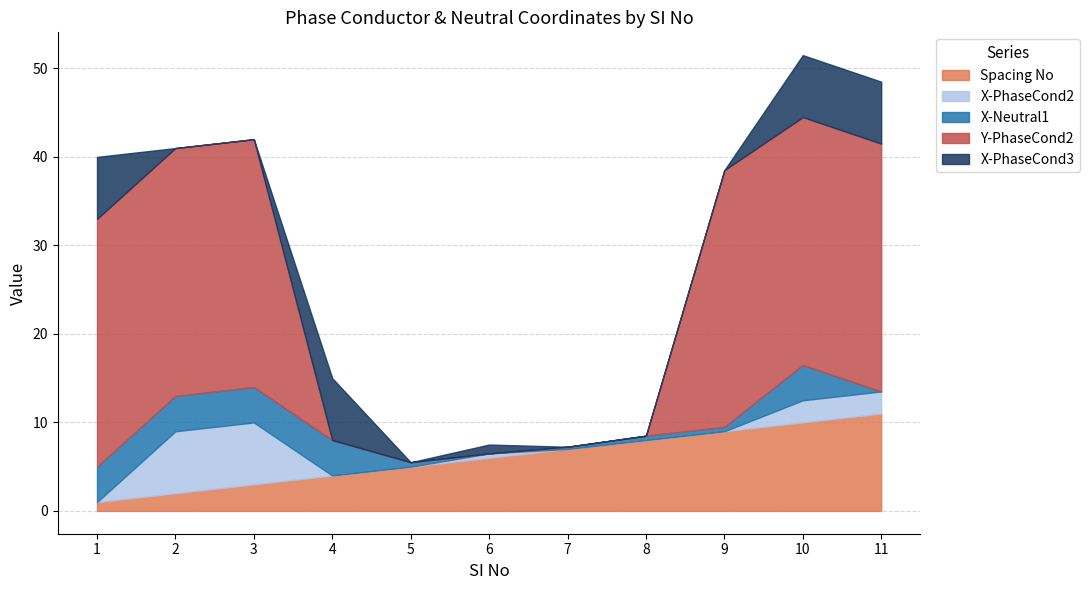

In X-PhaseCond3, how many points are lower than both neighbors (excluding endpoints)?

1